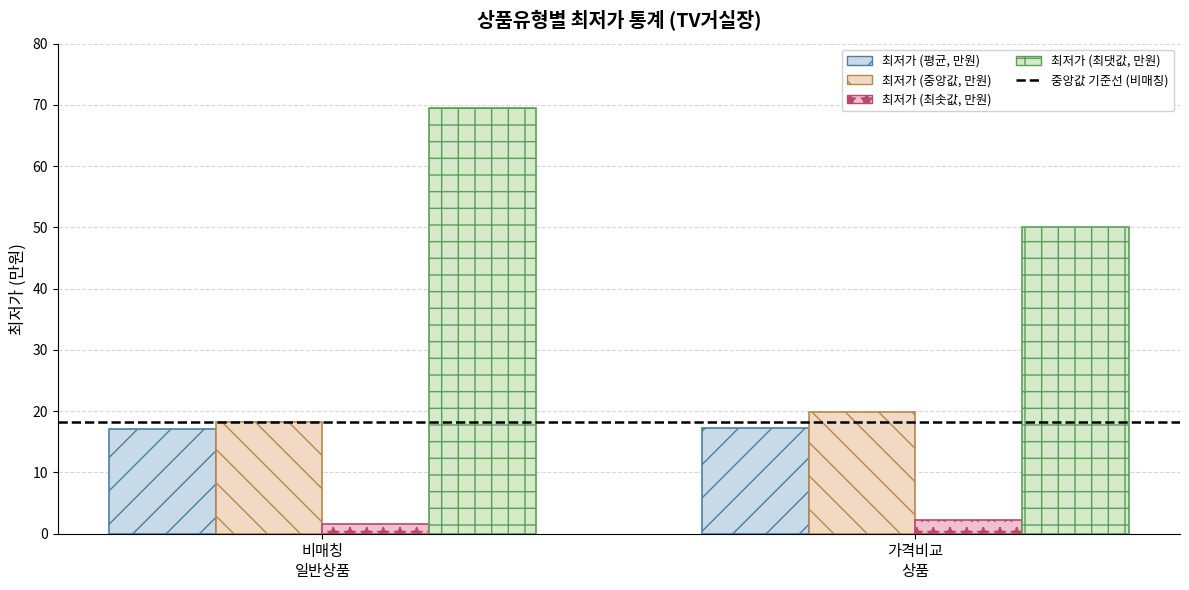

What is the sum of the 최저가 (중앙값, 만원) values at 가격비교
상품 and 비매칭
일반상품?

38.1